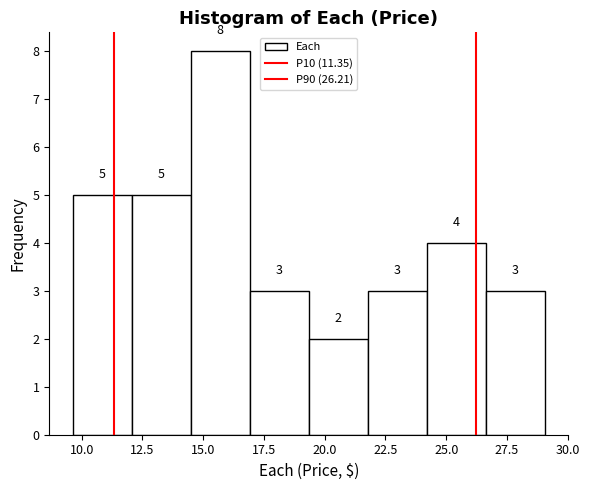

Reading left to right, list every bar in this chart as the range it spans on the x-axis followed by its height. The bar edges are not printed on the chart, so give them approximately, as read against the axis.

9.5 to 12.0: 5
12.0 to 14.5: 5
14.5 to 17.0: 8
17.0 to 19.5: 3
19.5 to 22.0: 2
22.0 to 24.0: 3
24.0 to 26.5: 4
26.5 to 29.0: 3